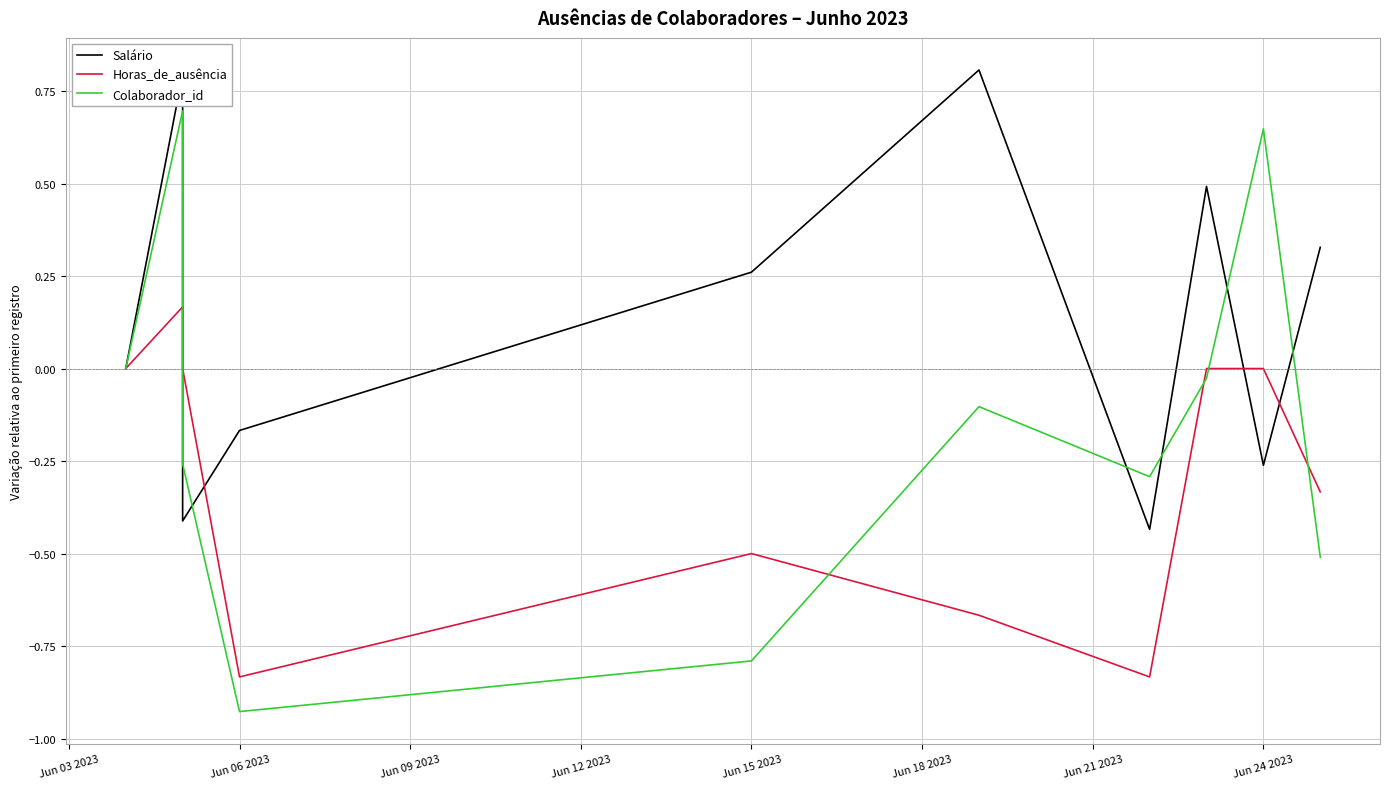

True or false: Colaborador_id has a value of 0.0 at Jun 03 2023.

True